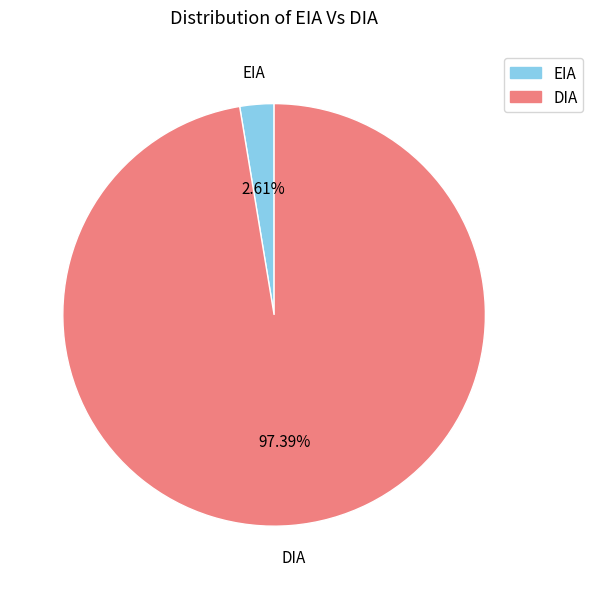

How many slices are in this pie chart?

2